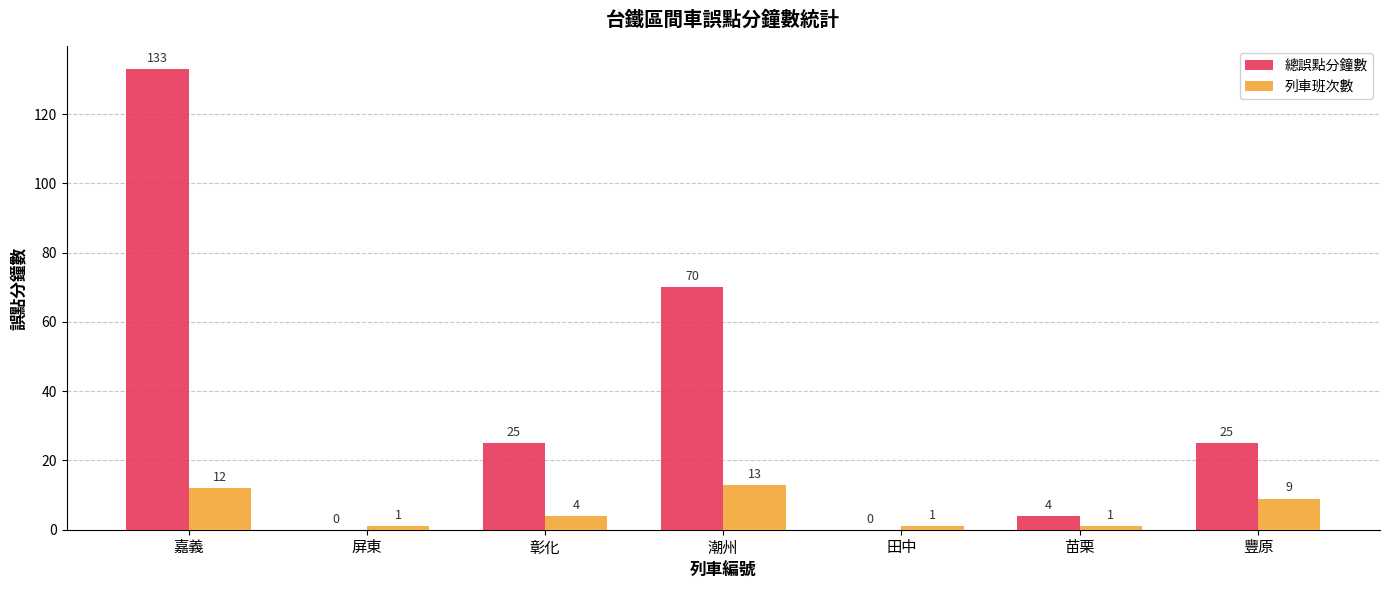

What is the sum of the 總誤點分鐘數 values at 嘉義 and 豐原?

158